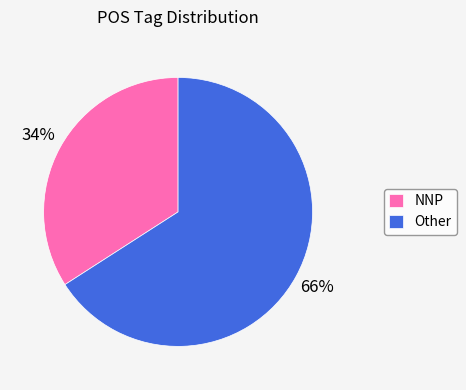

To the nearest percent, what is the average slice percentage?

50%